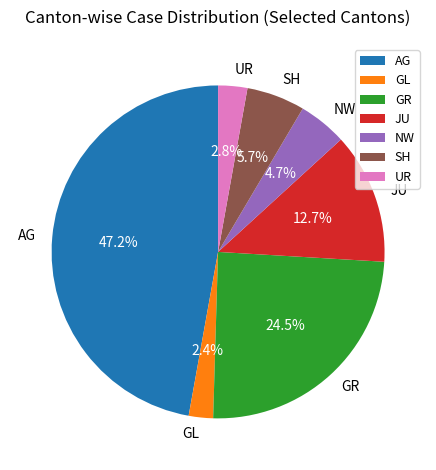

Combined, what portion of the pie is AG and NW?

51.9%